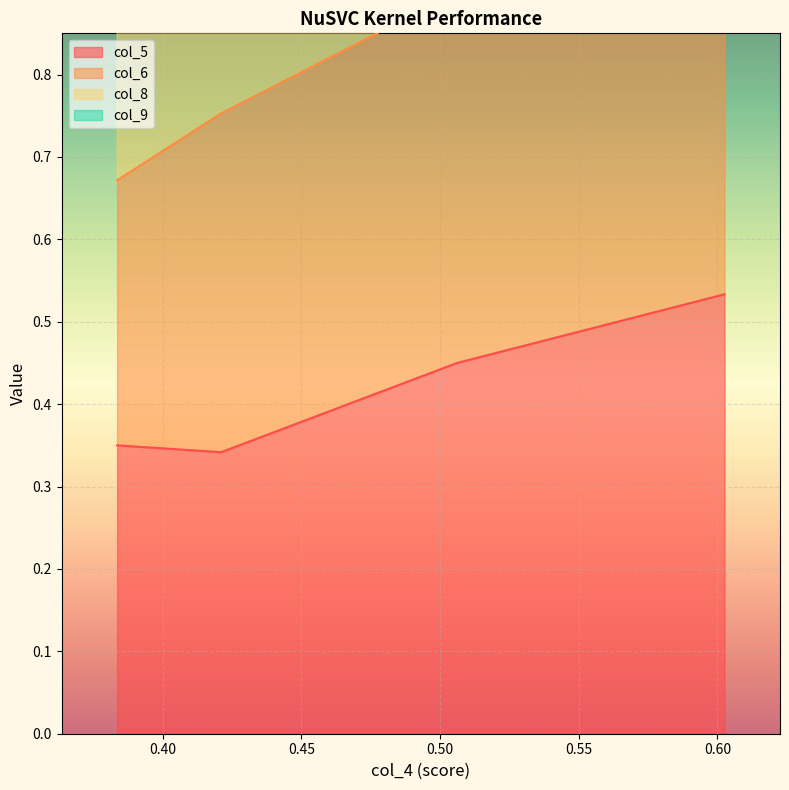

What is the value of the col_8 point at the 4th from the left?

2.2